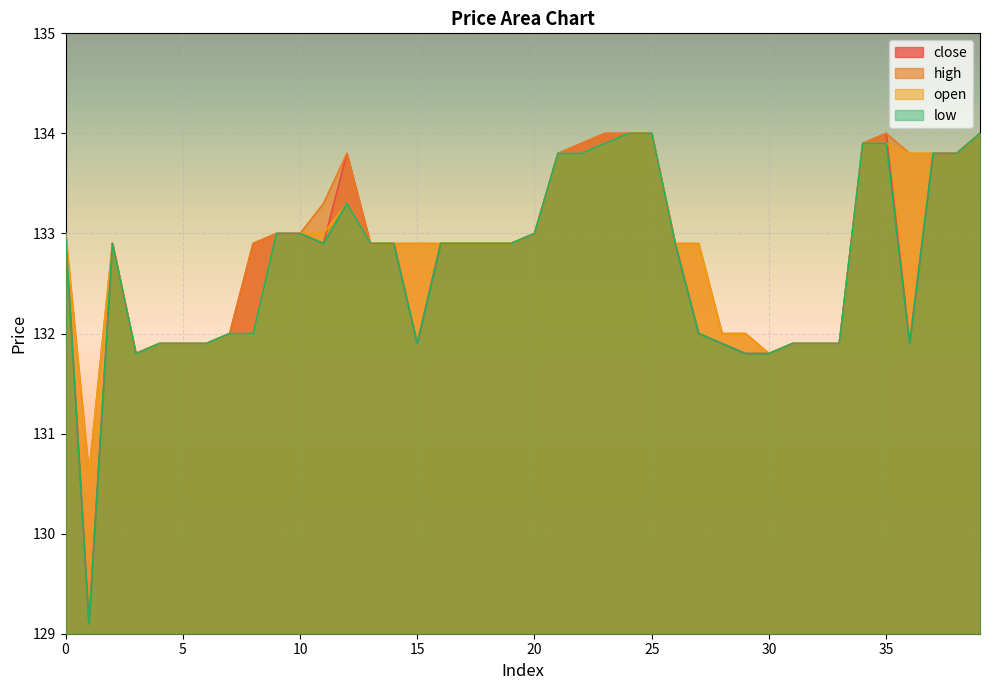

In high, how many points are higher than both neighbors (excluding endpoints)?

3